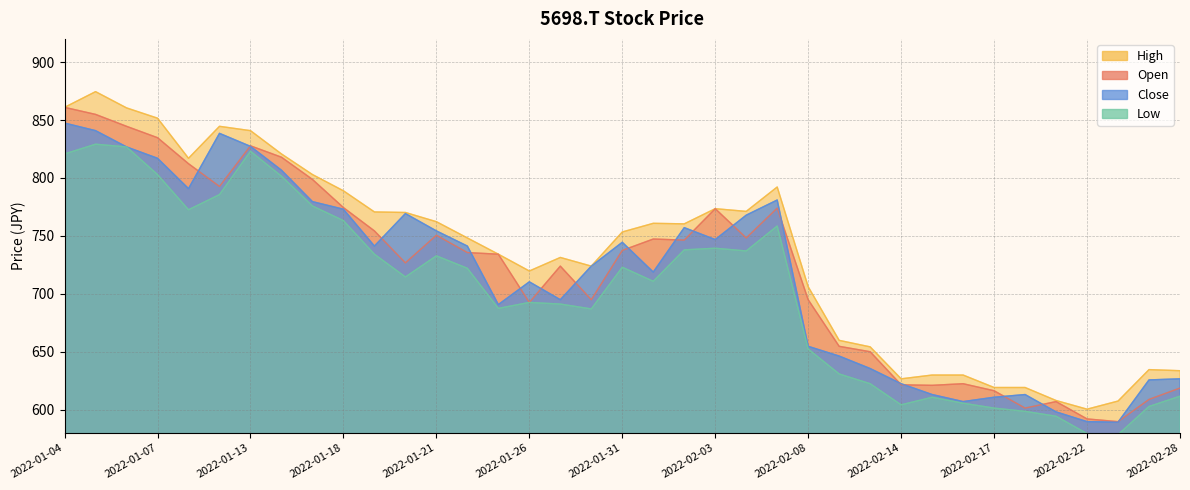

What is the value of the Close point at the 24th from the left?

780.9